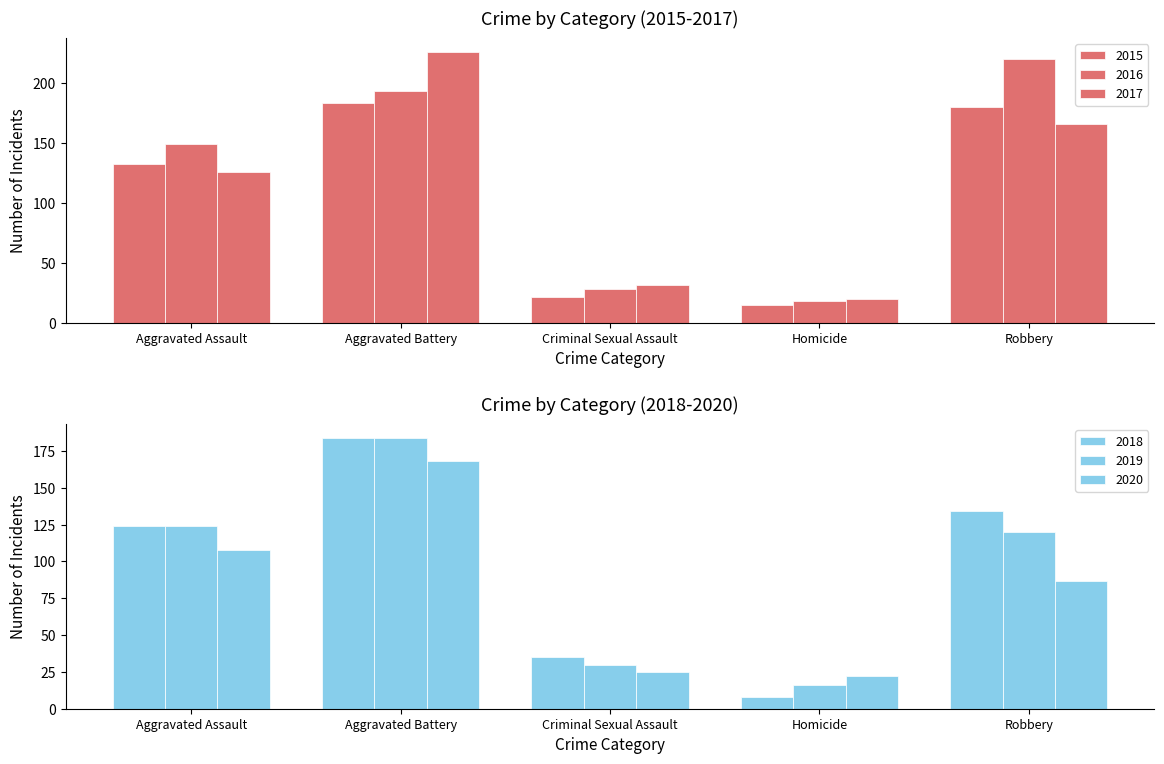

Which series has the largest total across all categories?

2016